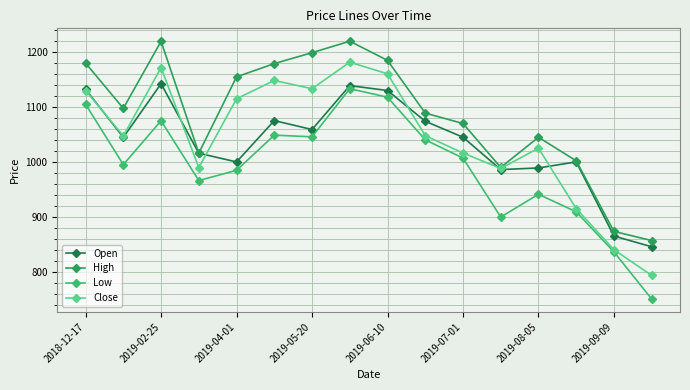

Does the chart have visible grid lines?

Yes